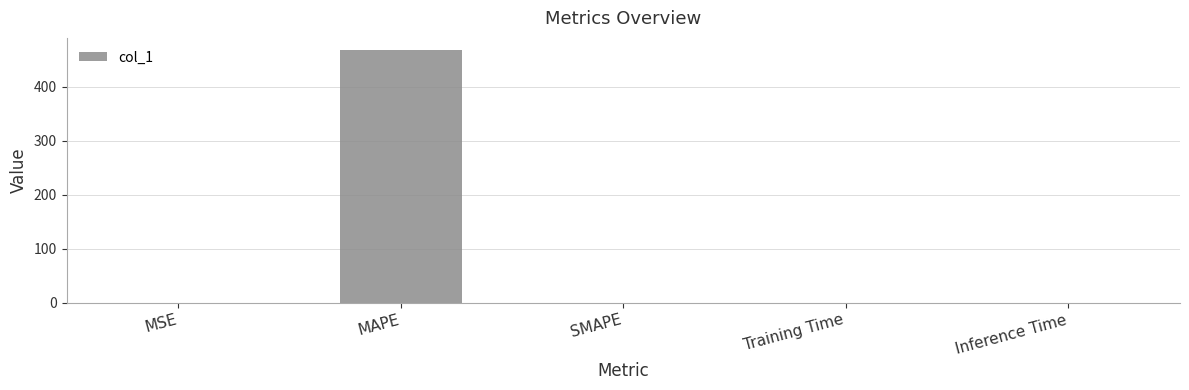

True or false: the data shows 0.0 at Training Time.

True